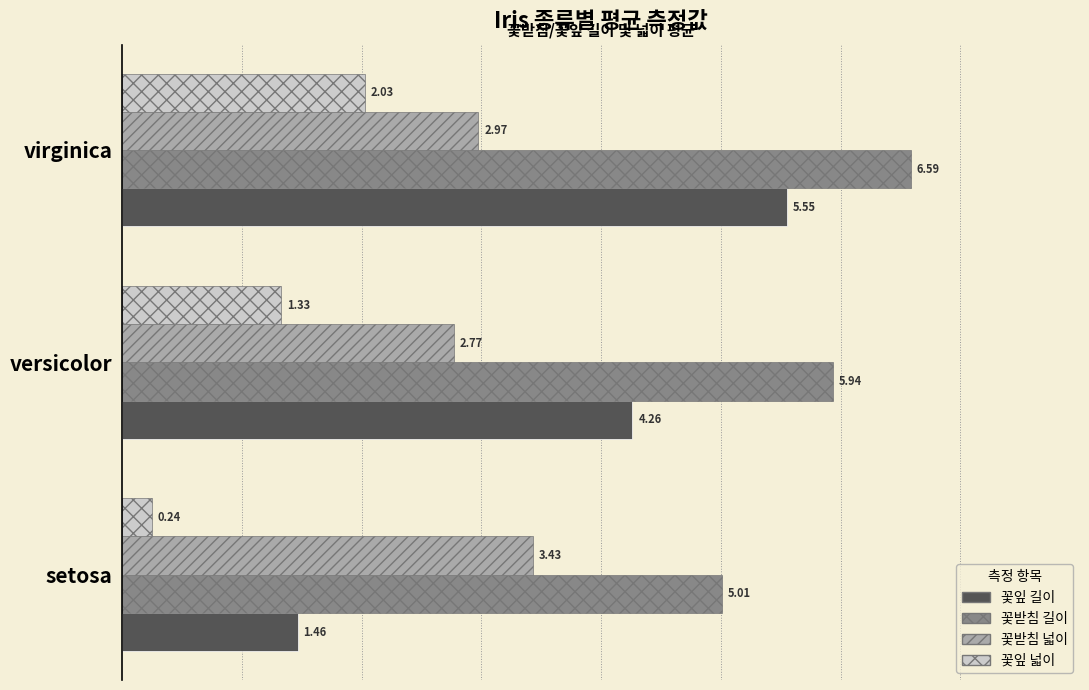

Which category has the highest value across all series?

virginica